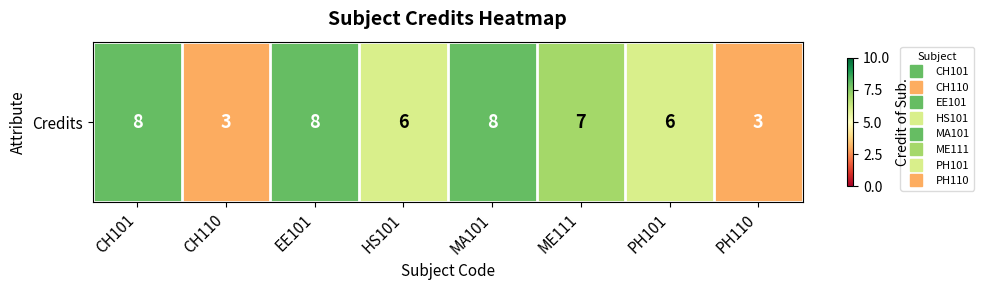

Rank the categories by value from highest to lowest.

CH101, EE101, MA101, ME111, HS101, PH101, CH110, PH110